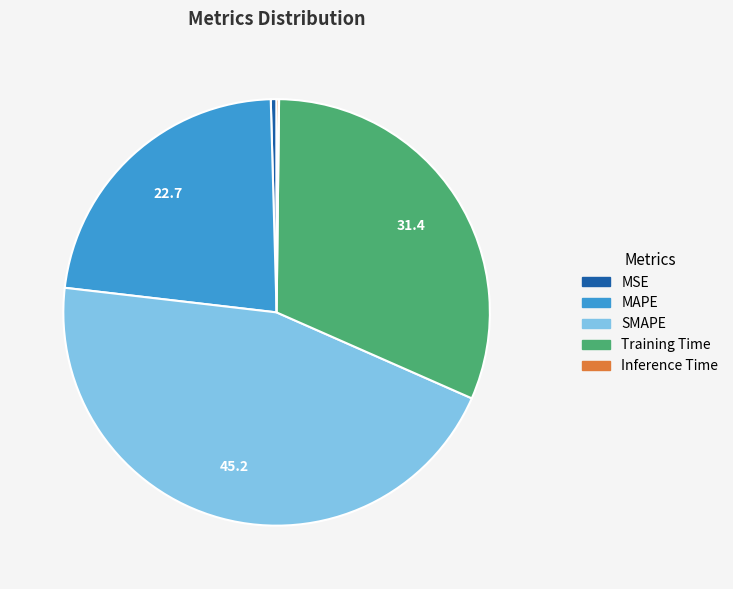

Does any single category account for the majority?

No